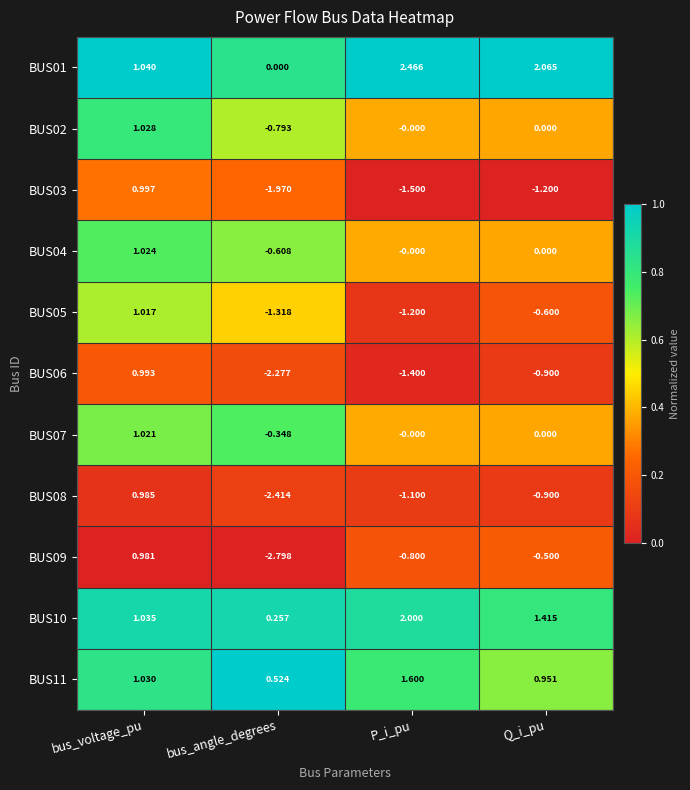

Rank the categories by BUS10 value from highest to lowest.

P_i_pu, Q_i_pu, bus_voltage_pu, bus_angle_degrees